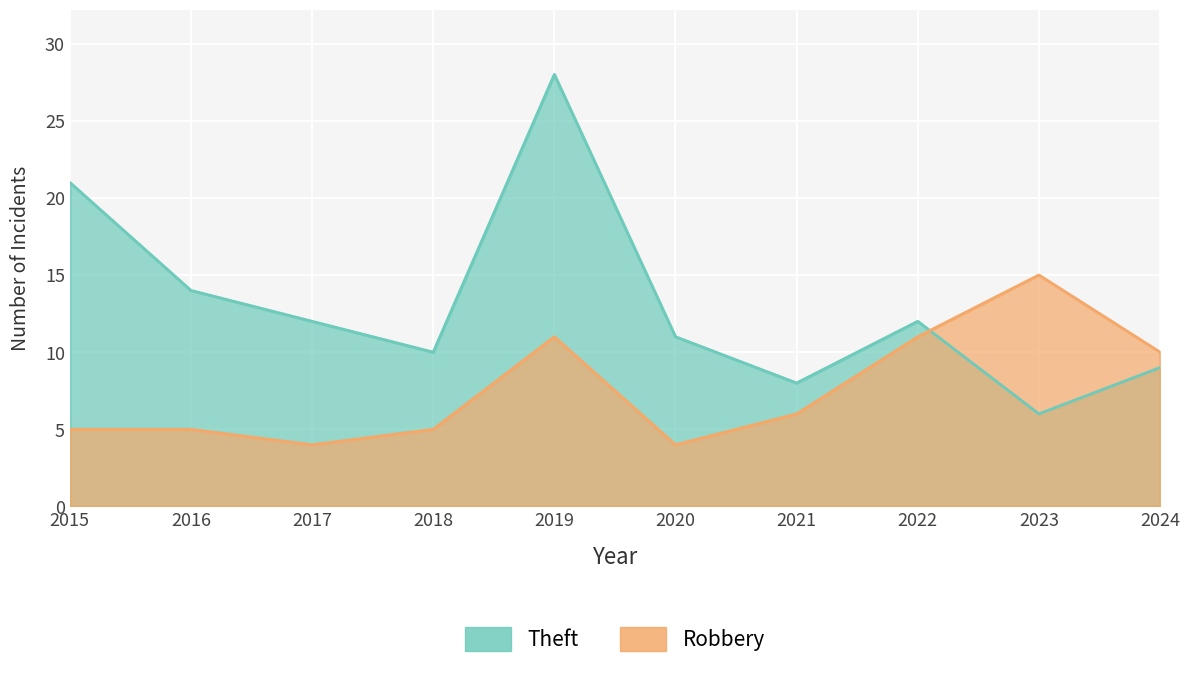

What is the value of the Robbery point at the 4th from the left?

5